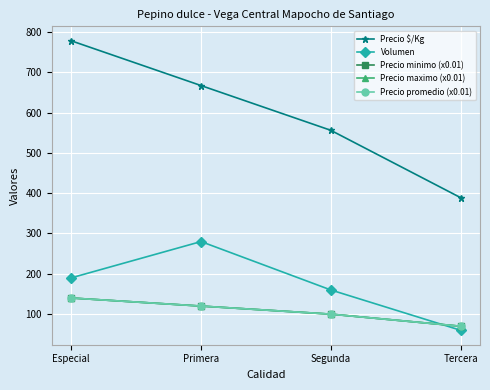

What is the total value across all series at Tercera?

659